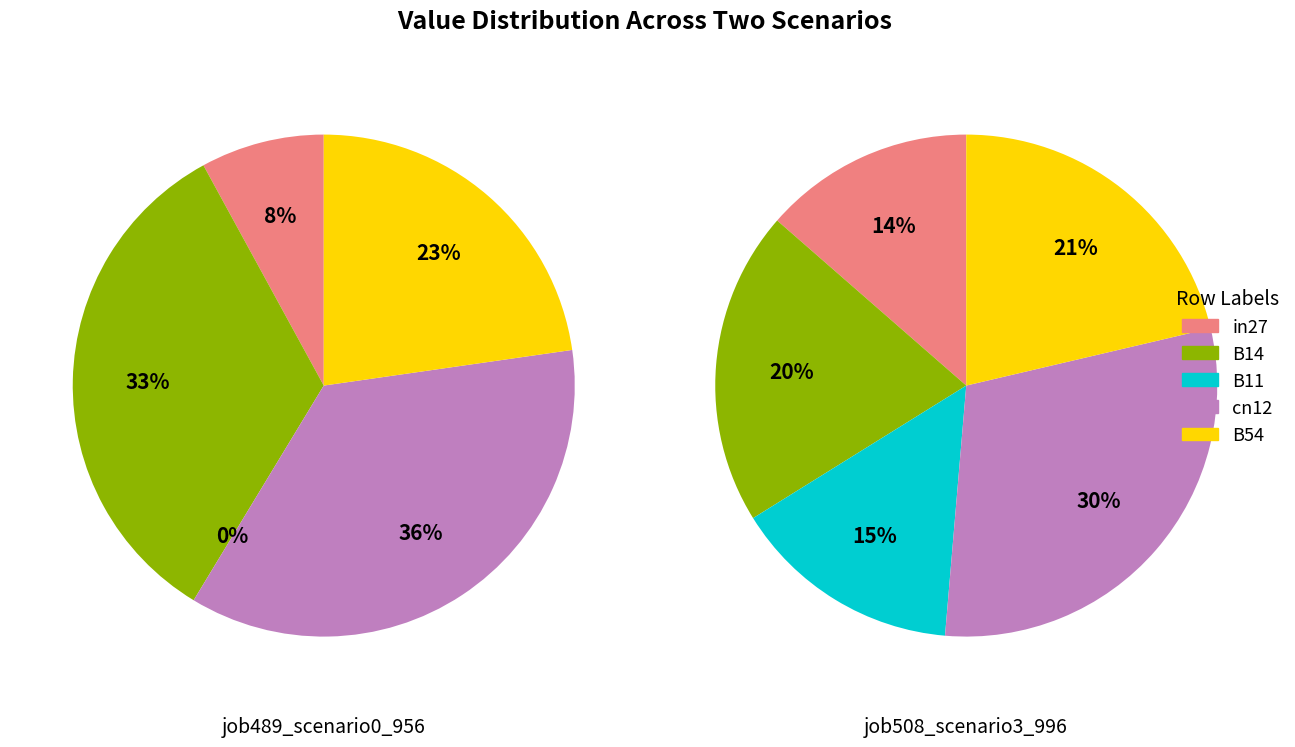

What is the total percentage of B54 and cn12?

58.7%